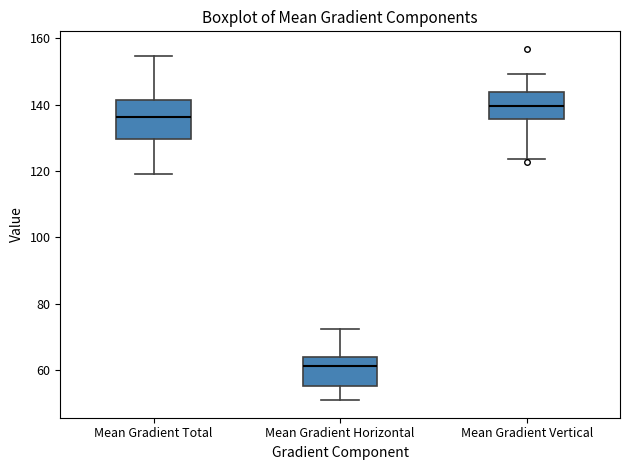

Comparing the boxes themselves (not the whiskers), which one is the tallest?

Mean Gradient Total